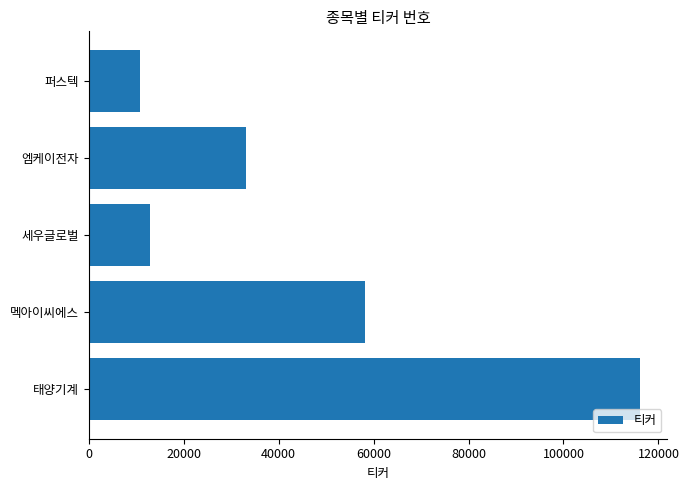

How many values are below 33160?

2